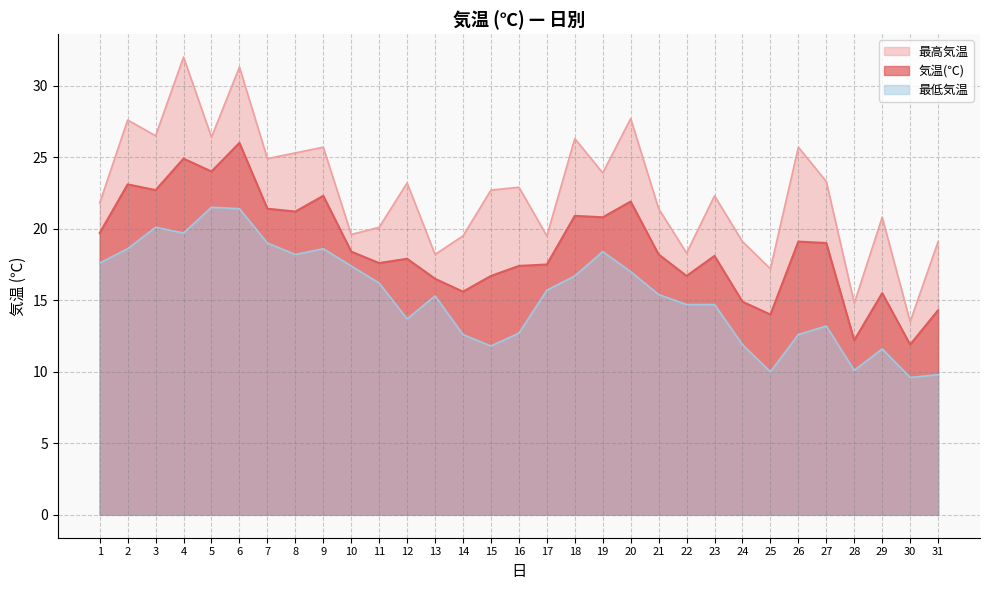

What is the minimum value shown in the chart?

9.6